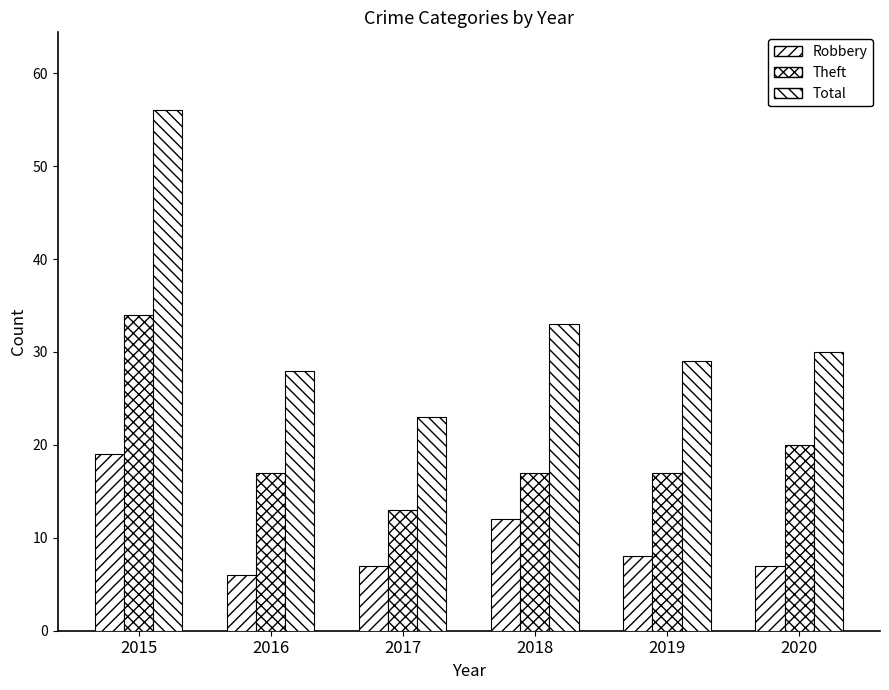

What is the sum of all Robbery values?

59